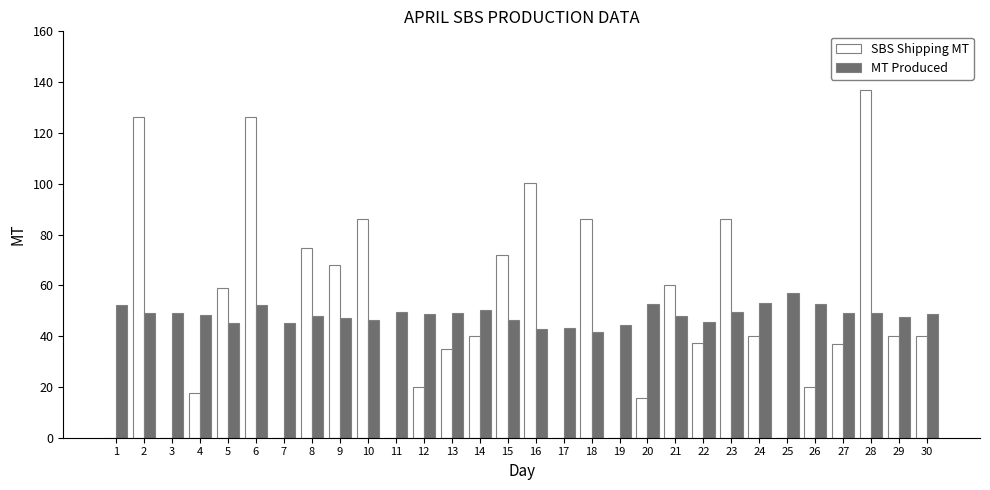

What is the sum of the SBS Shipping MT values at 16 and 20?

115.8